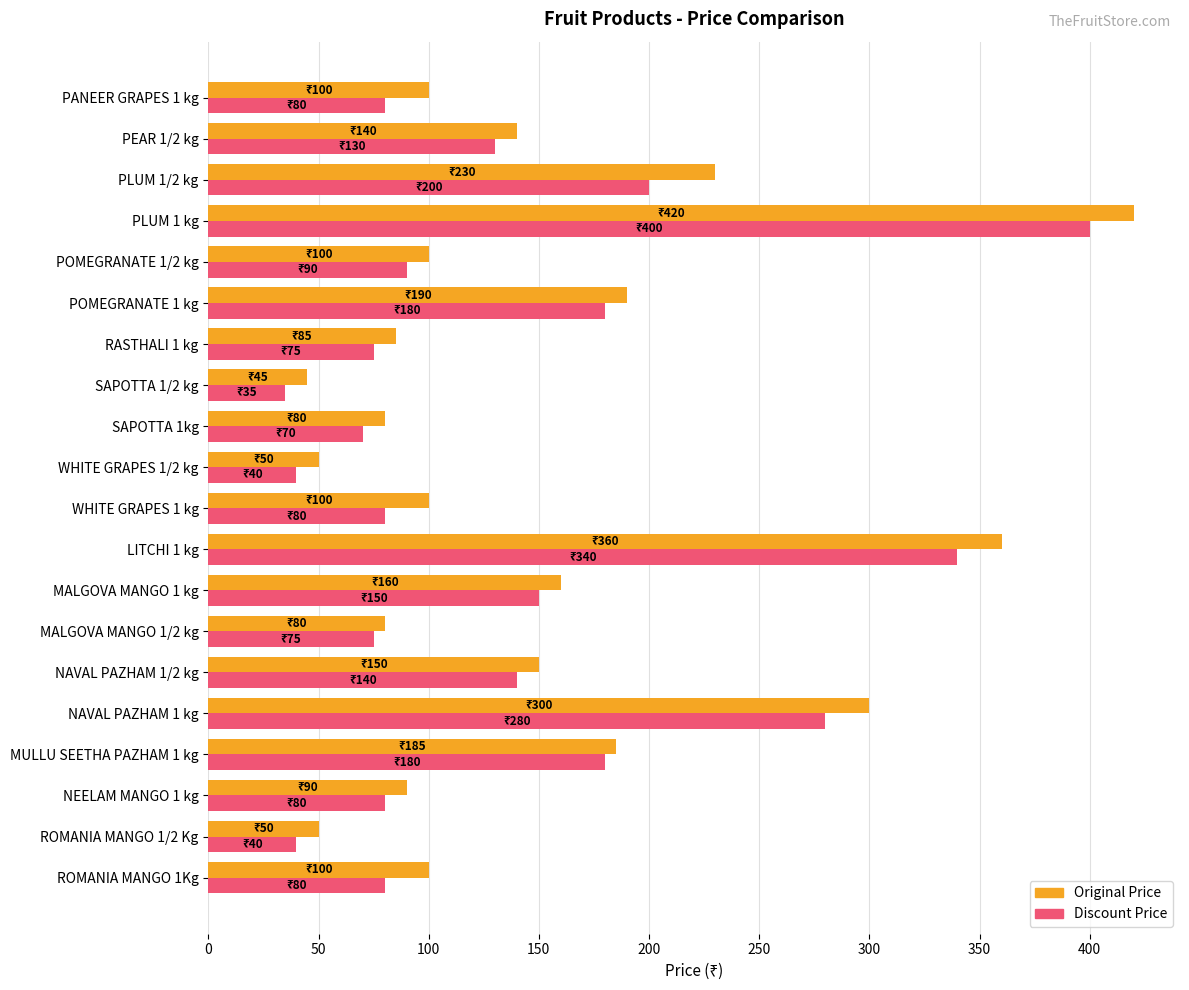

What is the average value of the Original Price series?

151